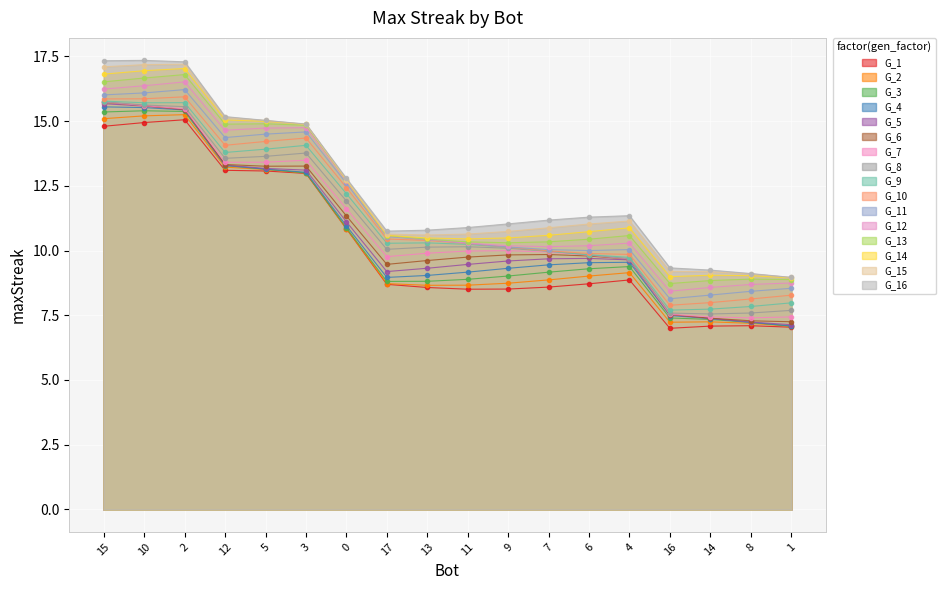

The chart shows a value of 13.9 at 11. True or false?

False